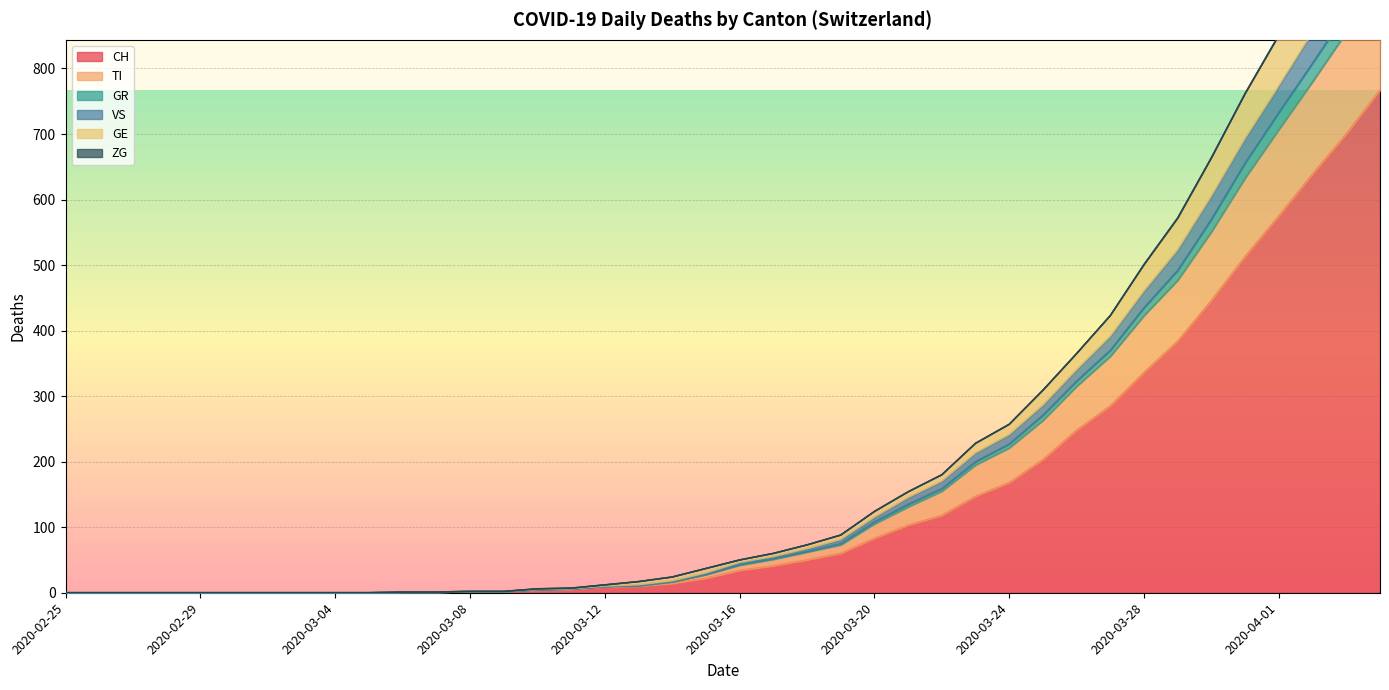

Count the number of categories in the chart.

40